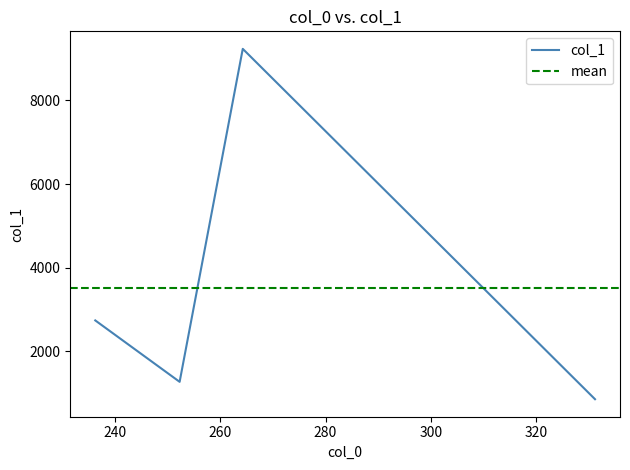

Where is the data nearest to the value 5044?

236.23680114746094